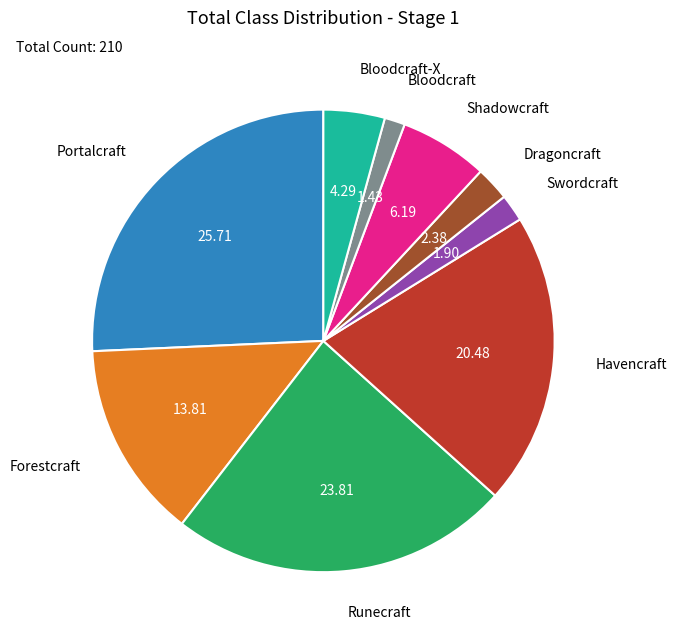

Which category has the biggest portion of the pie?

Portalcraft